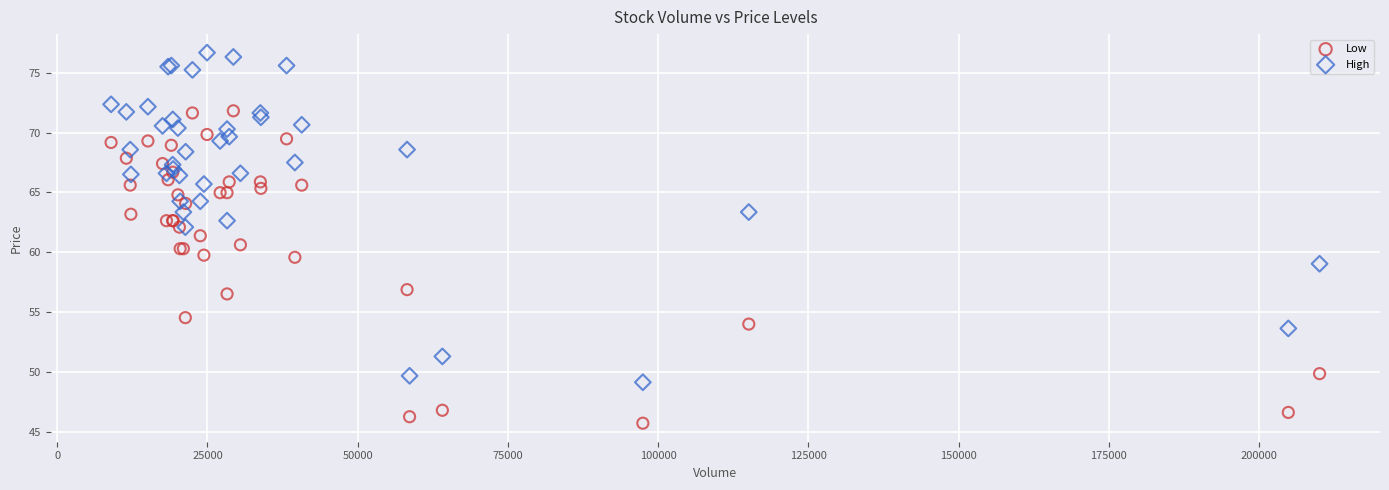

Which series has the largest Y range (max minus min)?

High